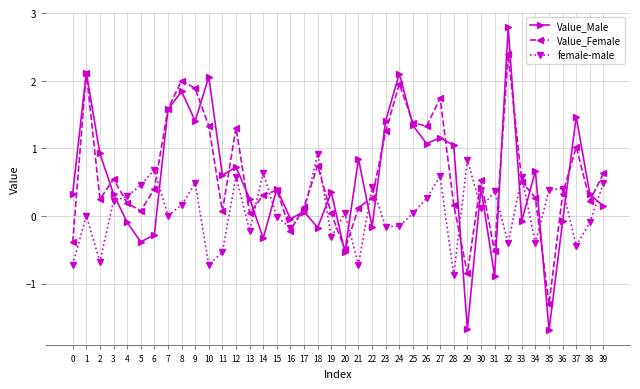

Where do female-male and Value_Male first cross each other?

3 and 4